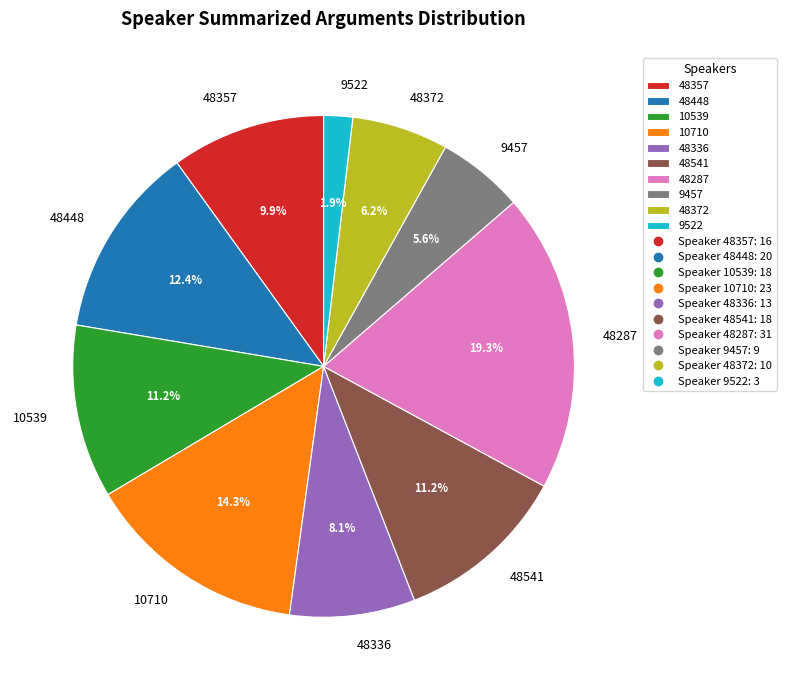

What is the ratio of the value at 9522 to the value at 48372?

0.3